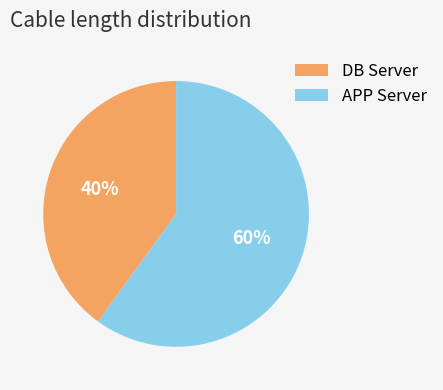

Is it true that DB Server is 40% of the pie?

True